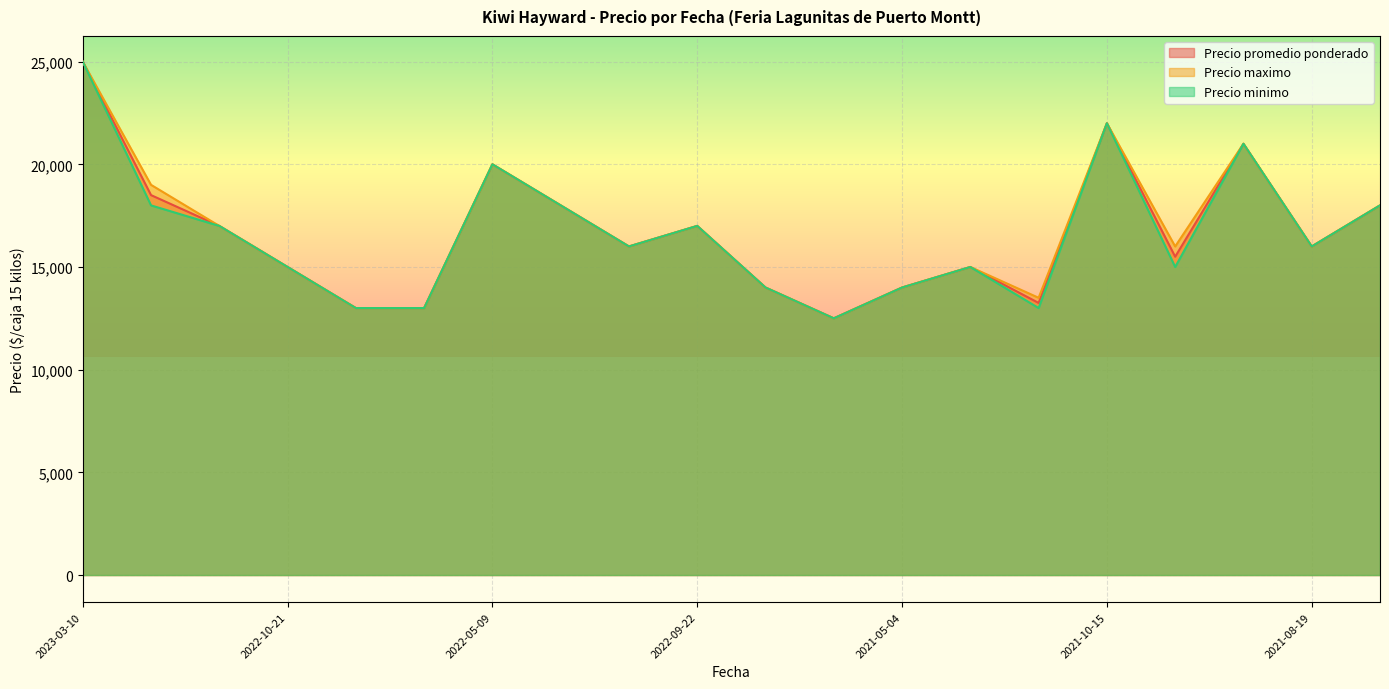

True or false: Precio minimo and Precio promedio ponderado intersect in this chart.

False